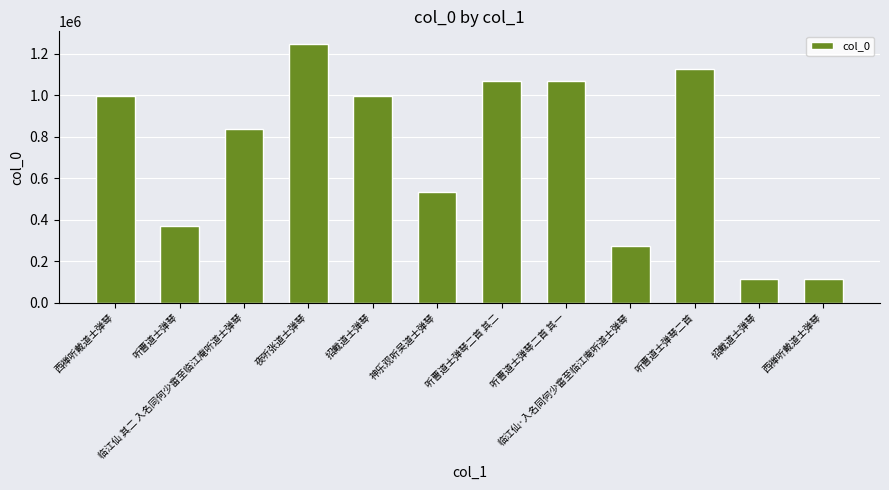

Which label corresponds to the largest value in the chart?

夜听张道士弹琴